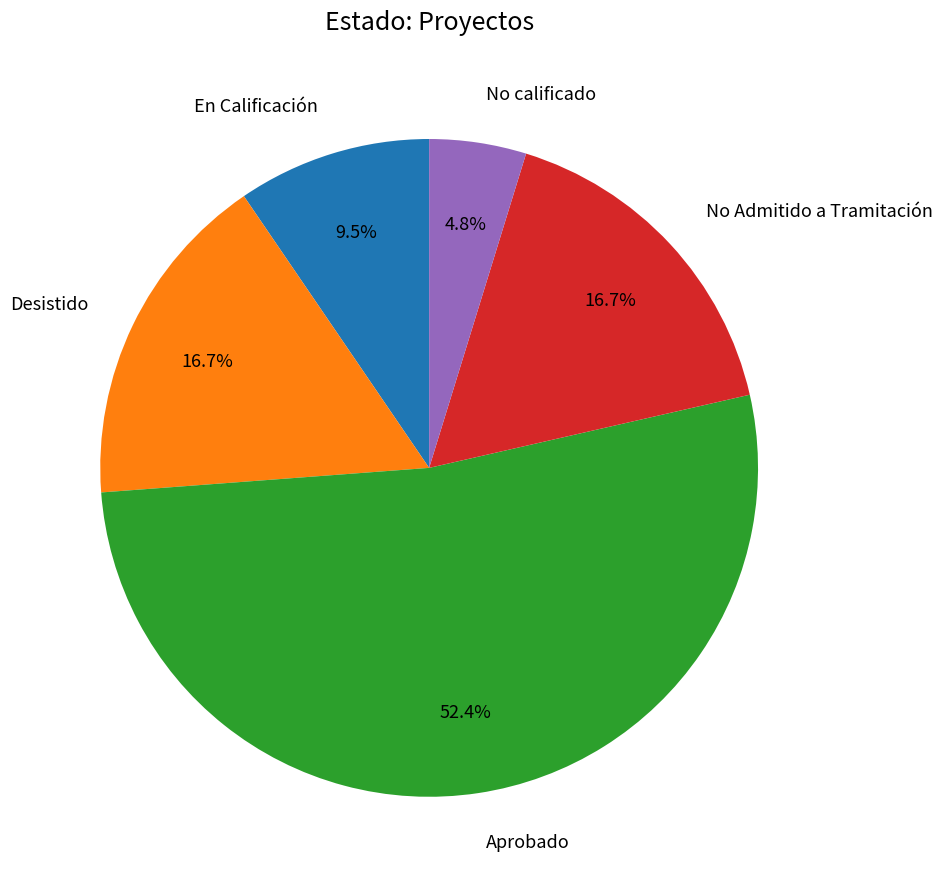

Which category accounts for the majority?

Aprobado